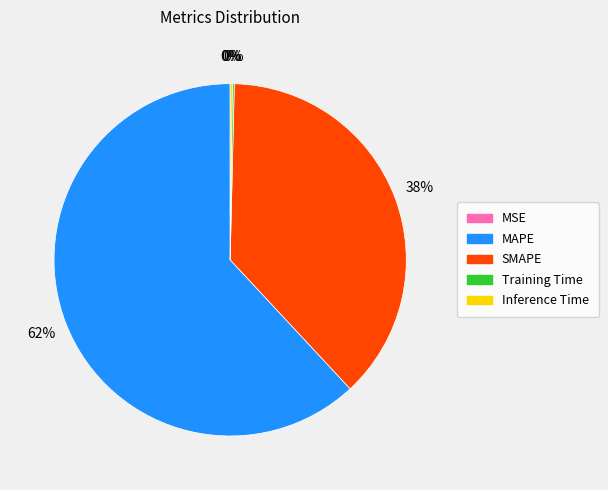

Which has a higher value, SMAPE or MAPE?

MAPE